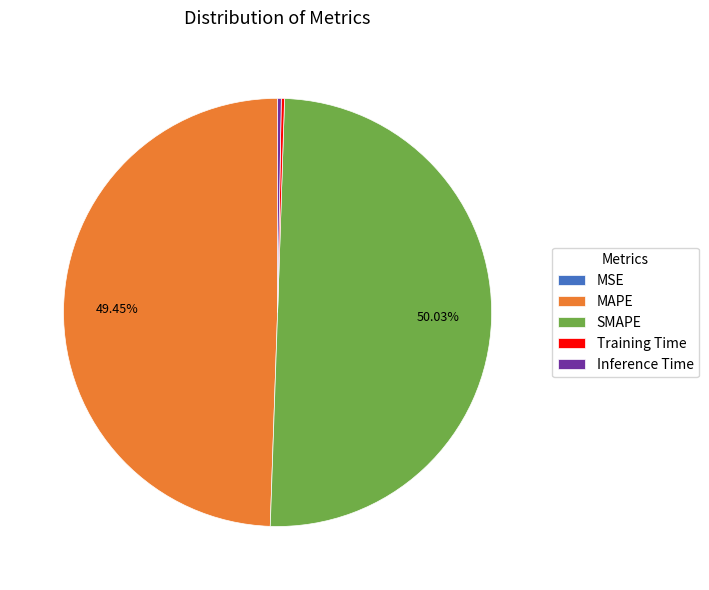

Is the sum of MAPE and SMAPE greater than half?

Yes